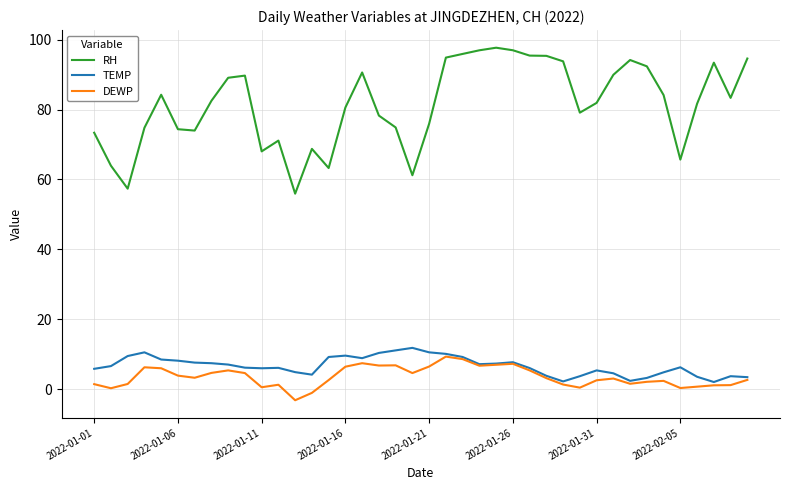

True or false: RH and DEWP intersect in this chart.

False